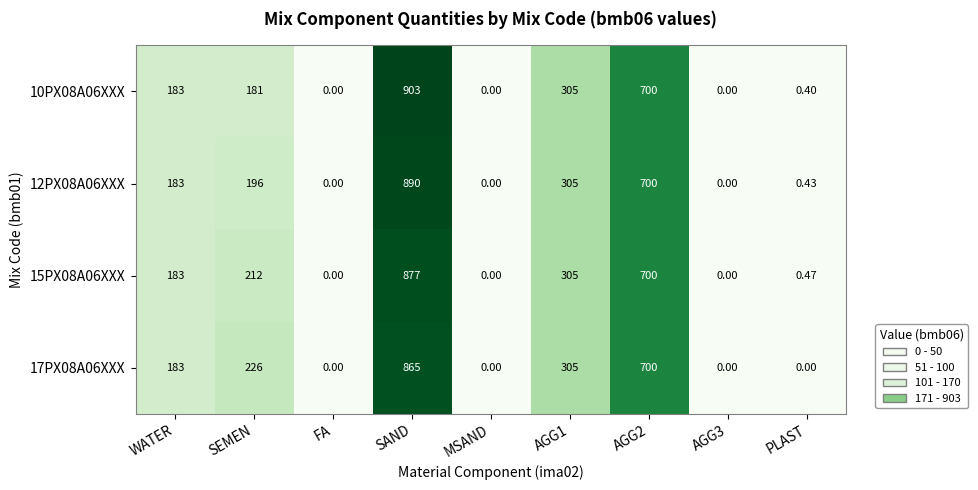

At which category is the sum across all series the highest?

SAND